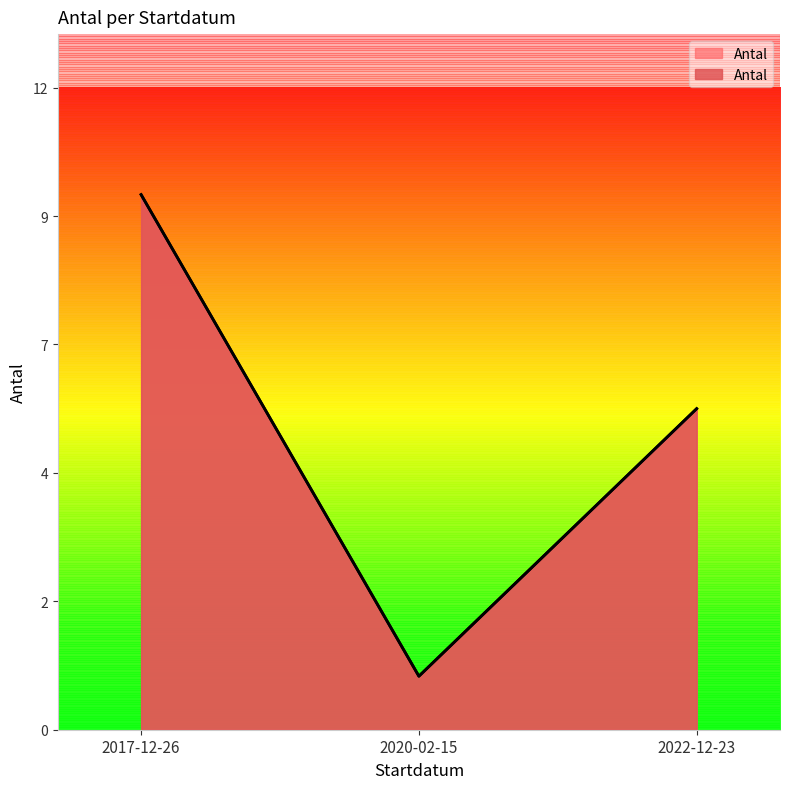

What position from the right is 2017-12-26?

3